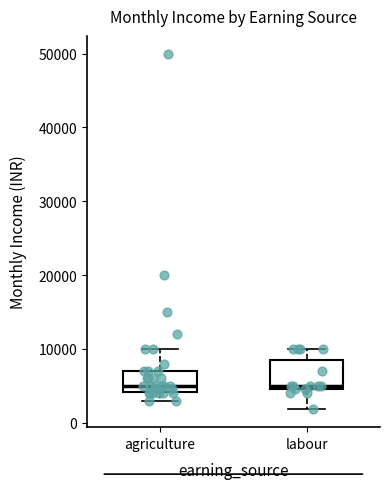

Reading left to right, transcribe this box plot: for each box, give where its median line is, the range the box spans, and where its two whiskers end, as read against the y-axis. The values are not printed on the chart, so give them approximately, as read against the axis.

agriculture: median 5000, box 4000 to 7000, whiskers 3000 to 10000
labour: median 5000 (just above the box's lower edge), box 5000 to 9000, whiskers 2000 to 10000